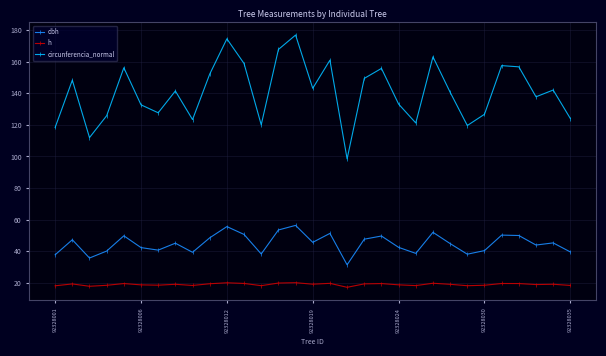

True or false: h and dbh cross at least once.

False